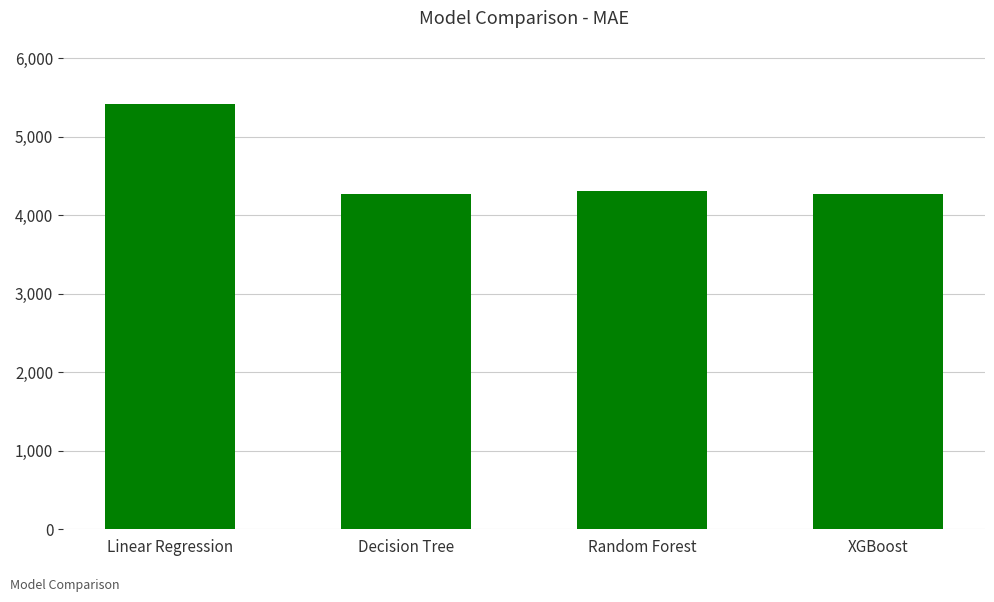

How many bars are there in total?

4